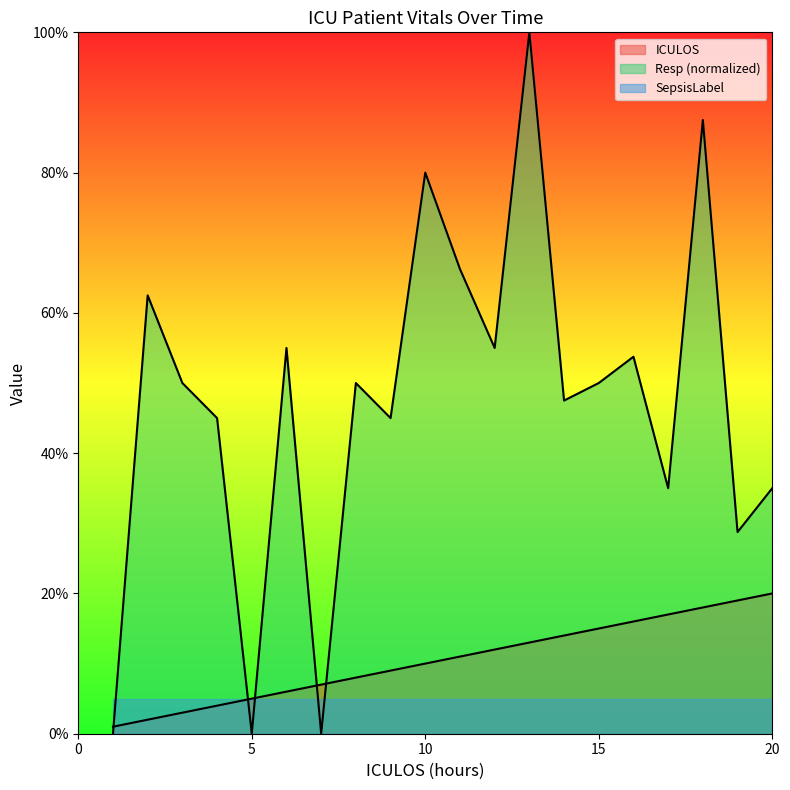

What is the average value of the ICULOS series?

10.5